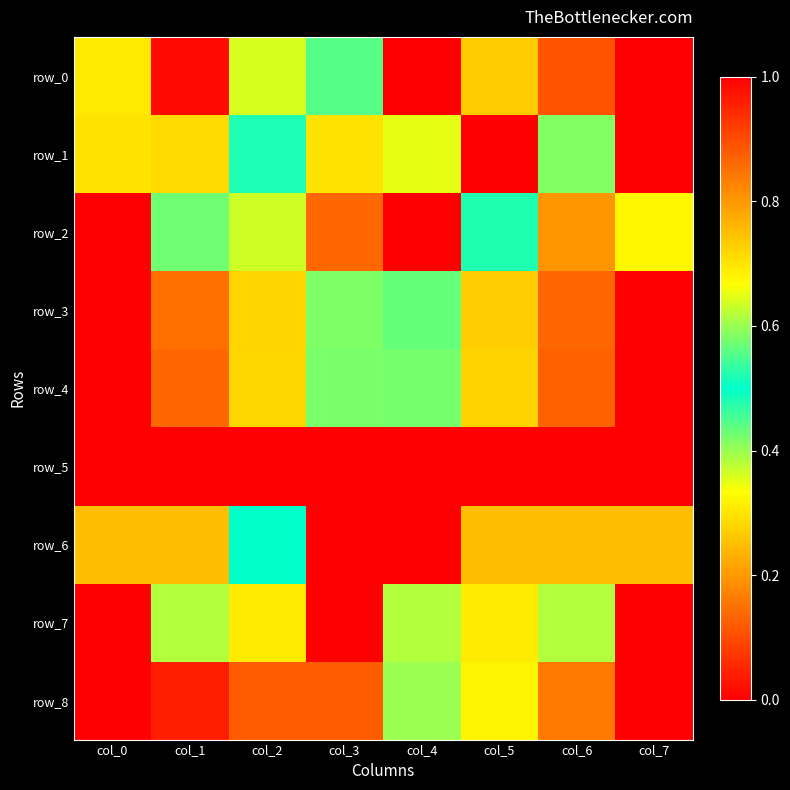

Where is row_3 nearest to the value 0?

col_0